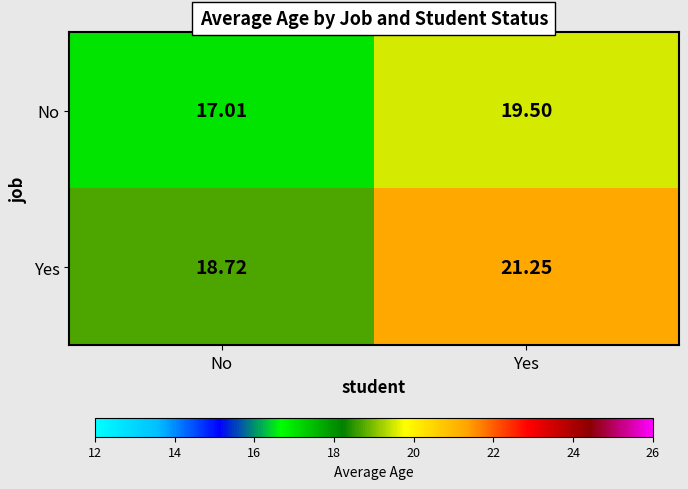

List the series in order of their overall mean, highest first.

Yes, No